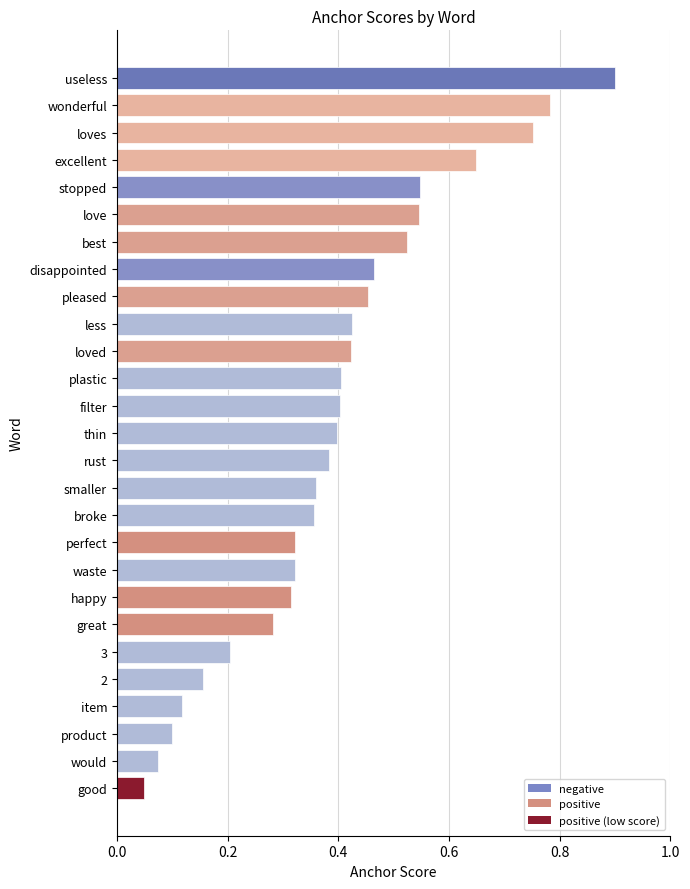

What is the sum of the values at item and loves?

0.9